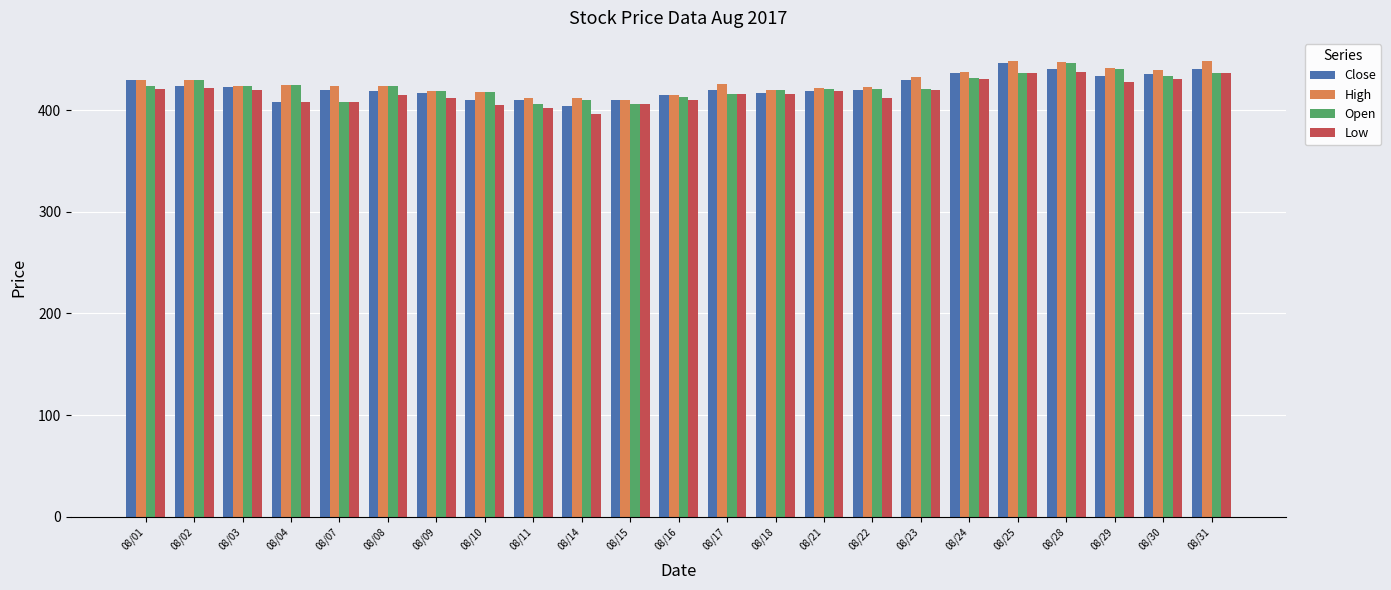

What value does the Close series have at 08/25?

447.0